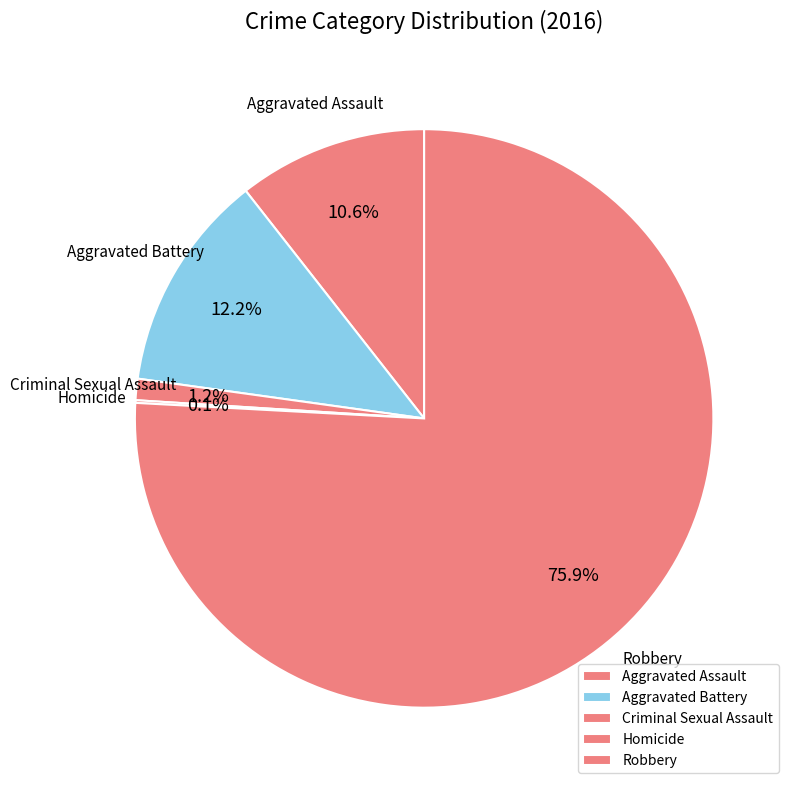

Which category accounts for the majority?

Robbery